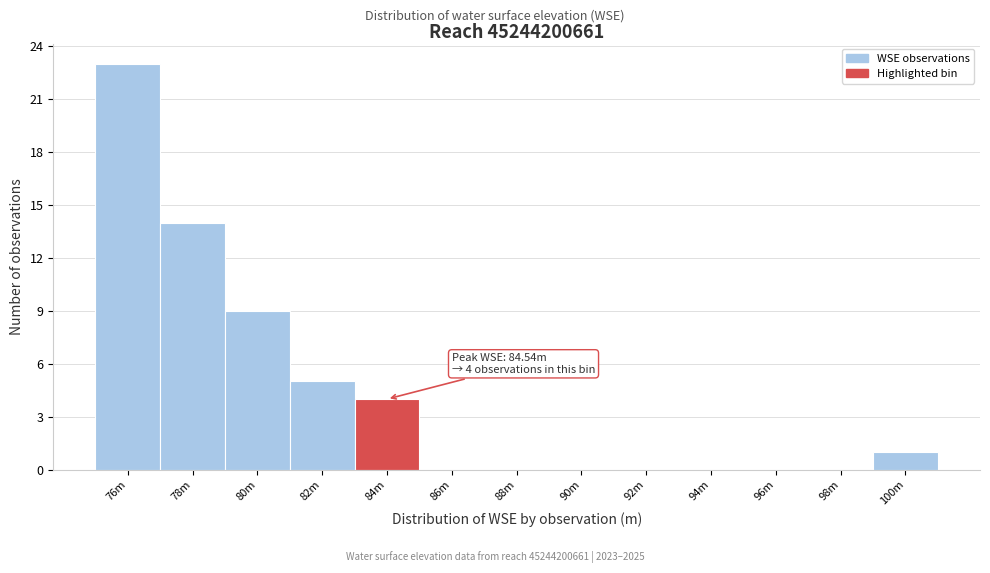

Reading left to right, what are all the values shown in this chart?

76m=23	78m=14	80m=9	82m=5	84m=4	86m=0	88m=0	90m=0	92m=0	94m=0	96m=0	98m=0	100m=1